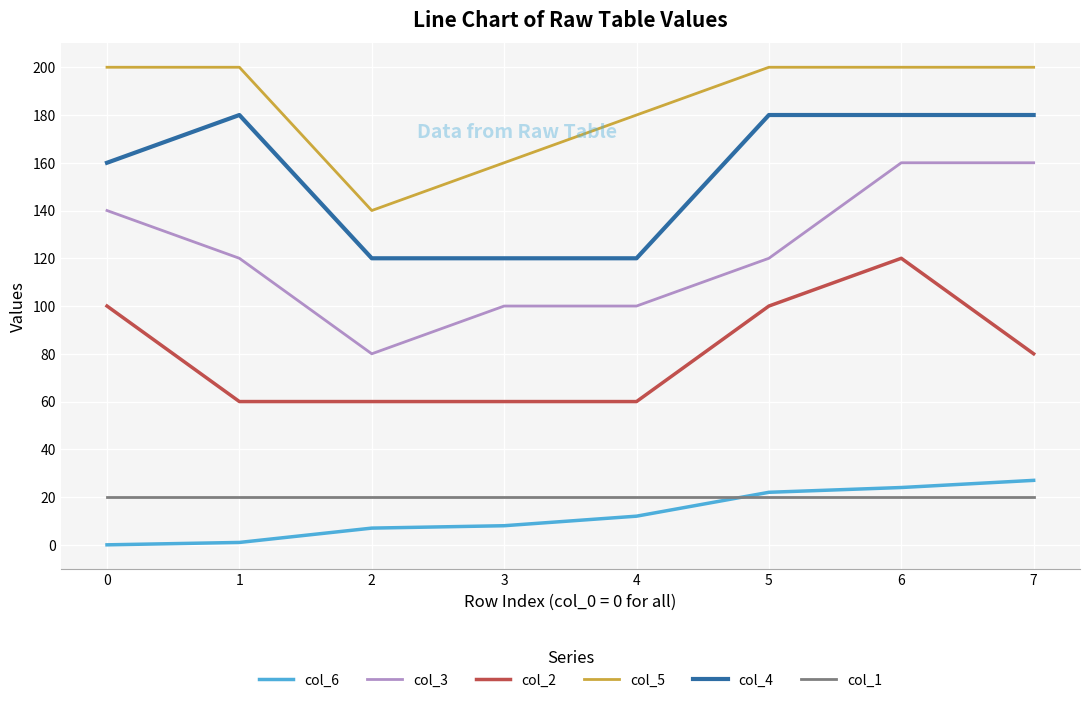

What is the sum of all col_3 values?

980